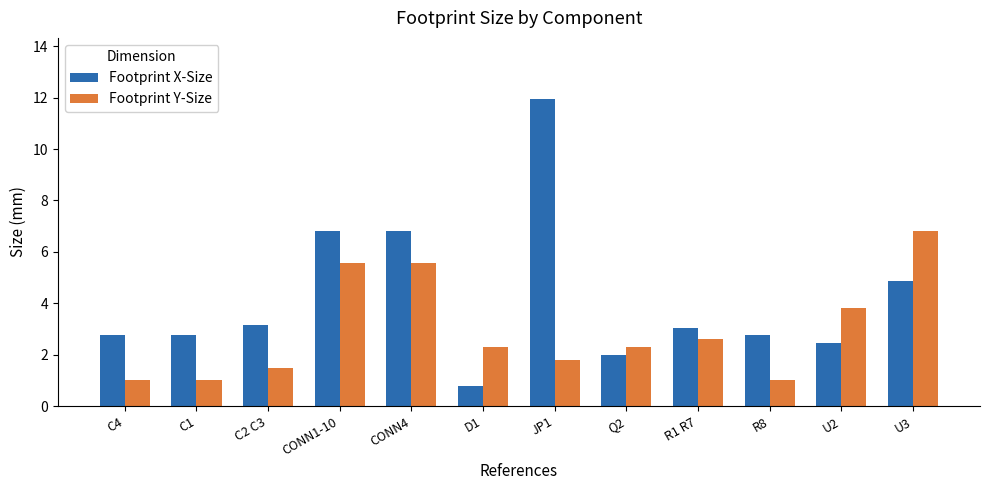

Which category has the lowest value in the Footprint X-Size series?

D1